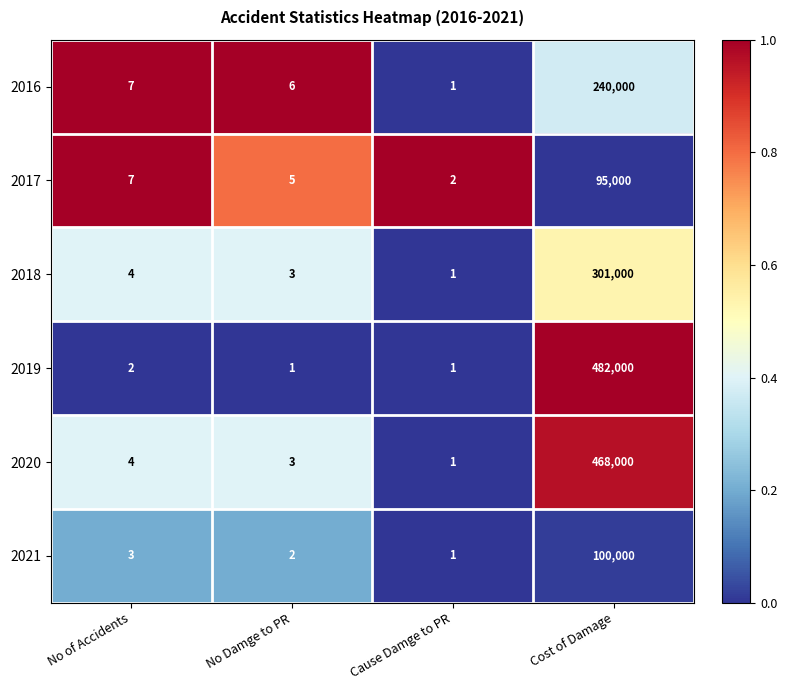

Which series has the largest total across all categories?

2019